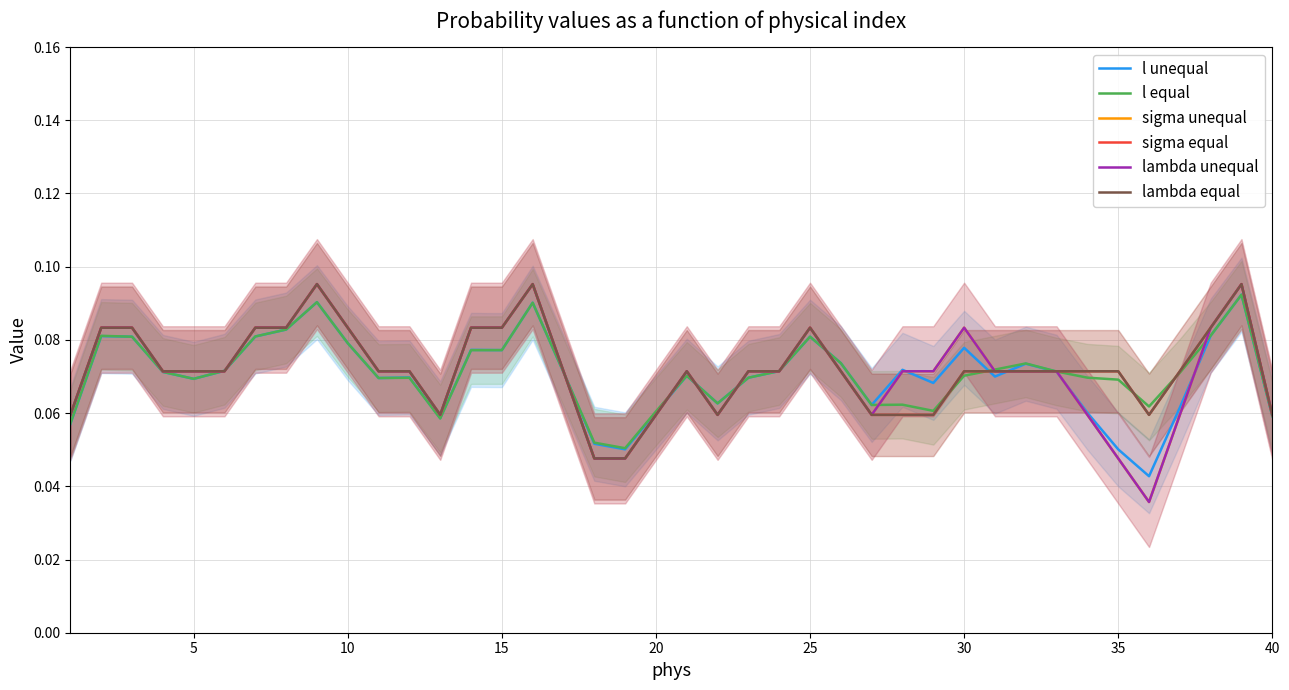

How many distinct data groups are displayed?

6